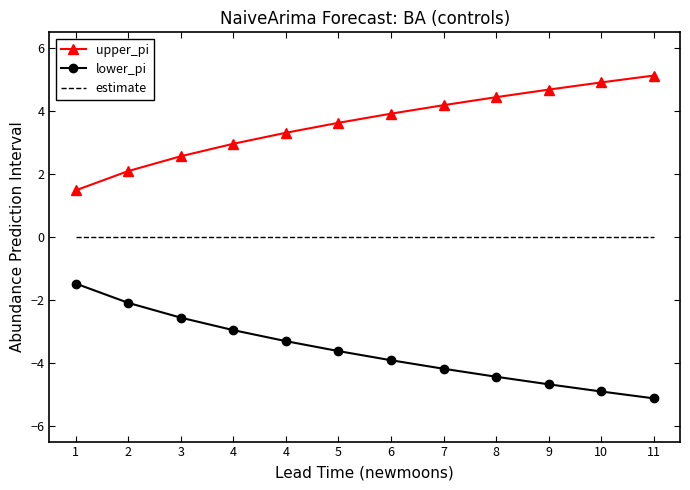

What are all the series names shown in the legend?

upper_pi, lower_pi, estimate